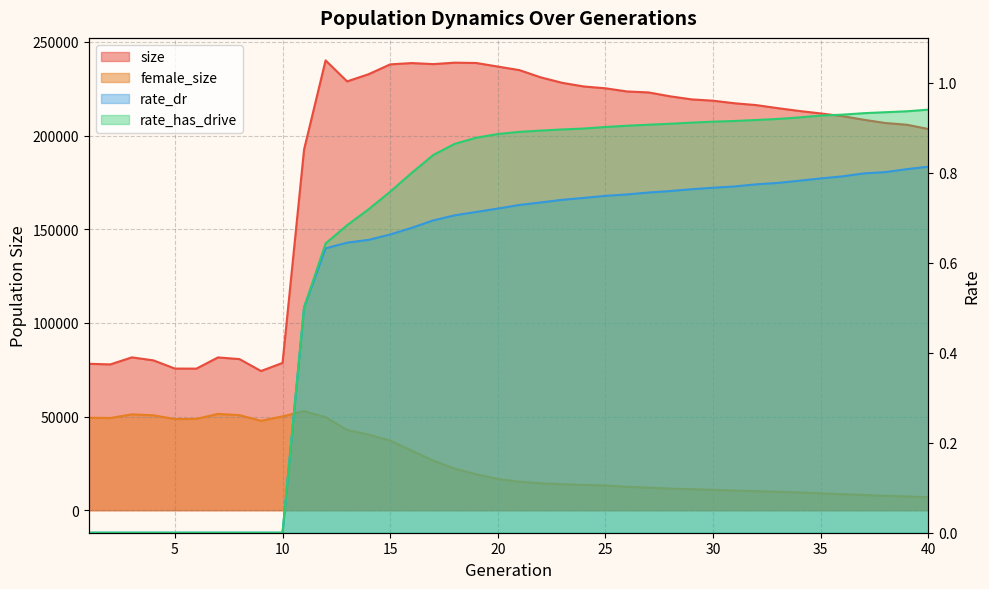

True or false: size and female_size cross at least once.

False